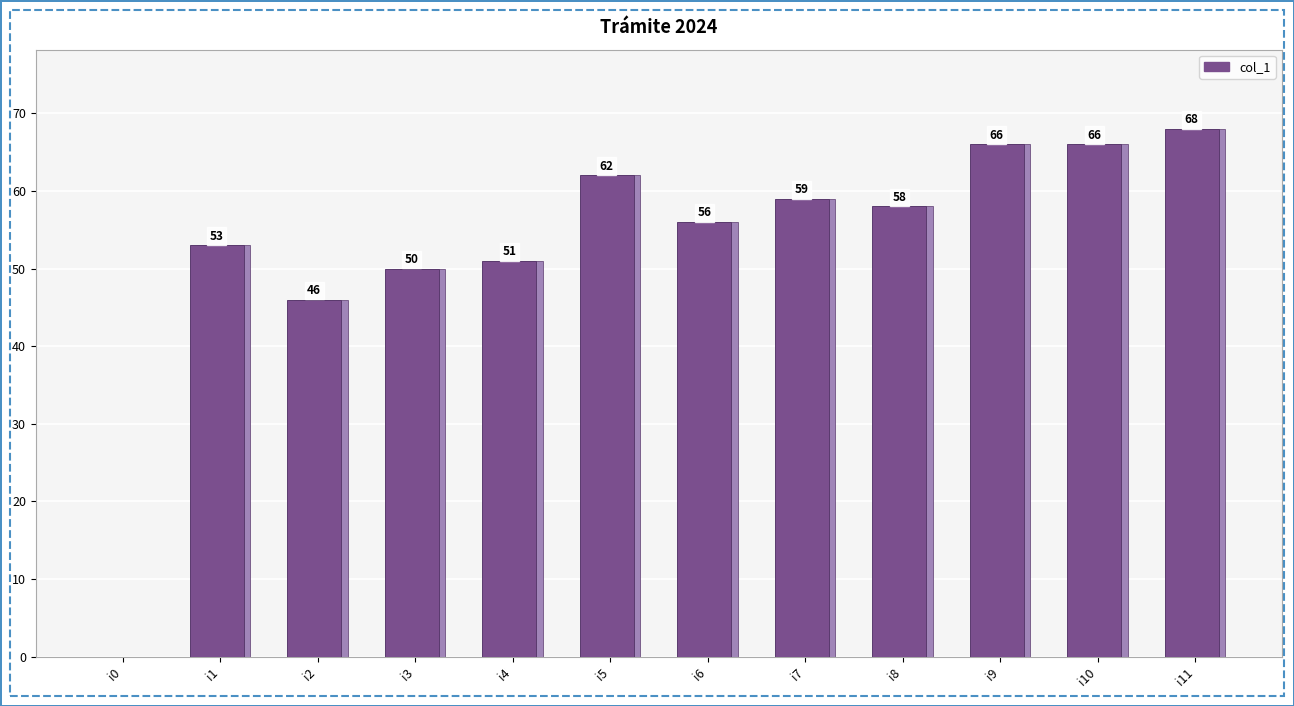

List the labels in order of value, largest first.

i11, i9, i10, i5, i7, i8, i6, i1, i4, i3, i2, i0